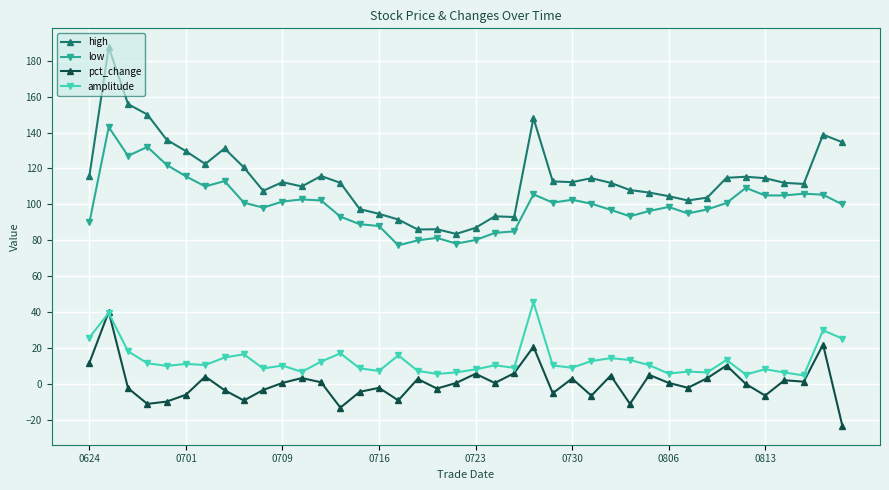

What is the value of the high point at the 32nd from the left?

102.2